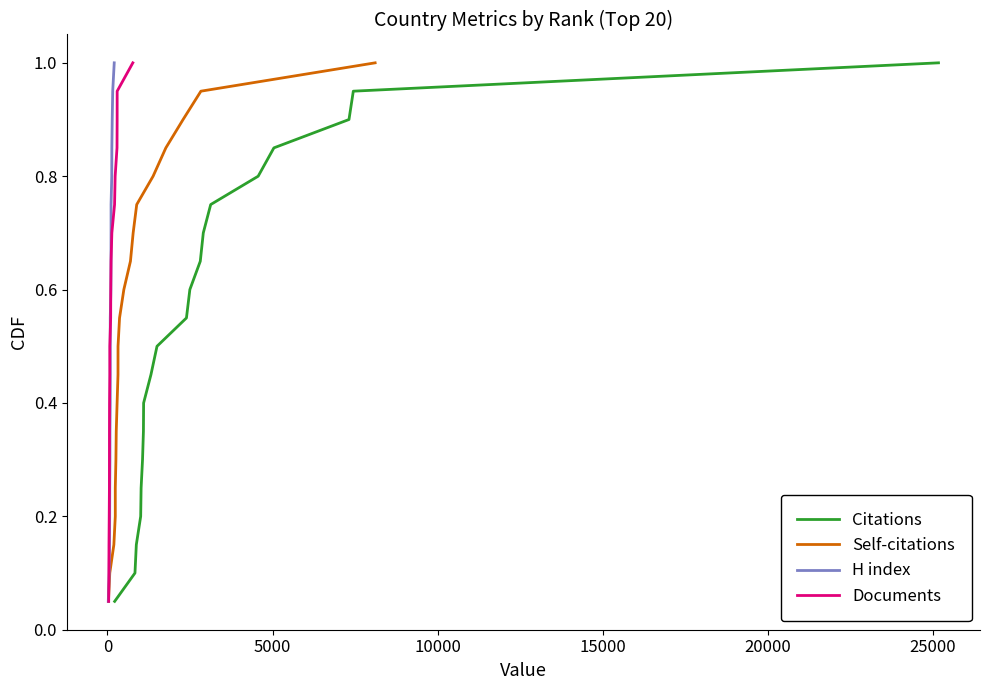

True or false: Self-citations and Documents intersect in this chart.

False